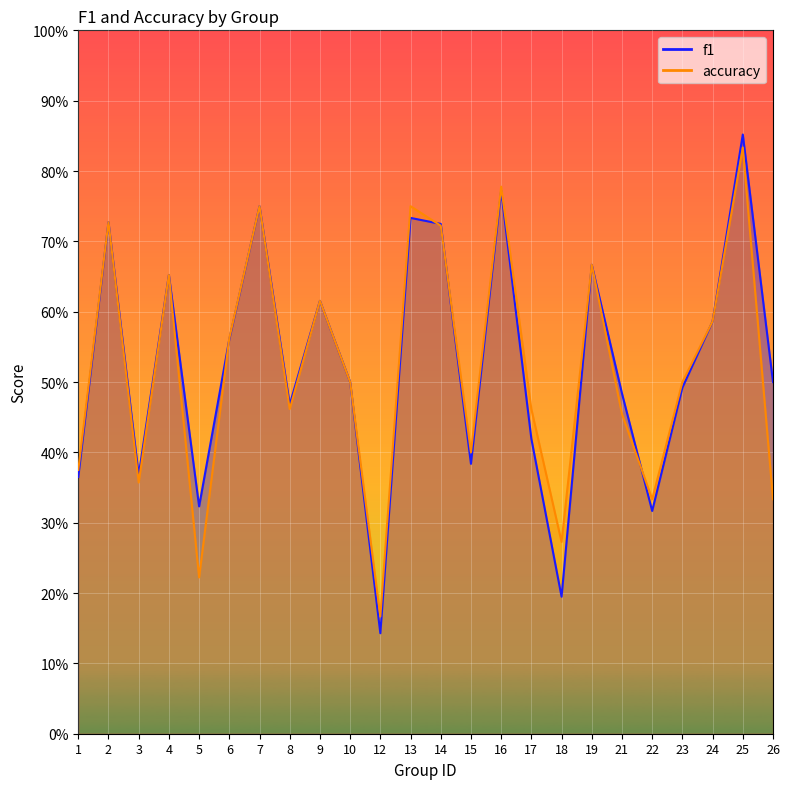

What is the lowest value of the accuracy series?

0.2